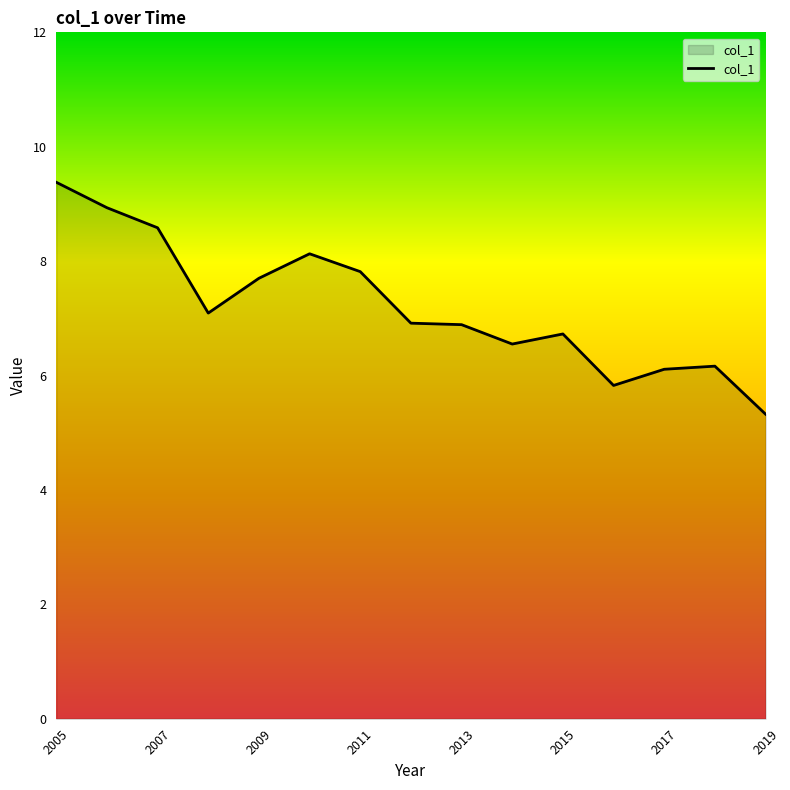

What is the difference between the maximum and minimum values?

4.1